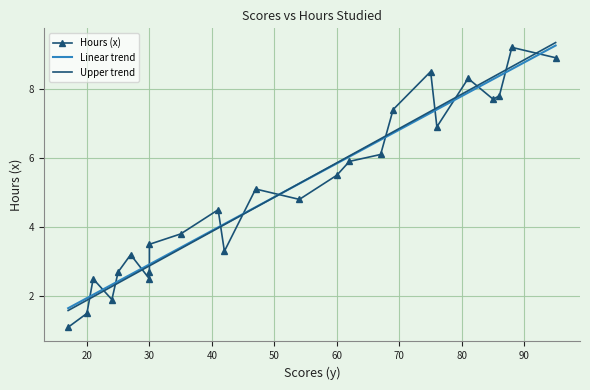

Where is the data nearest to the value 5?

47